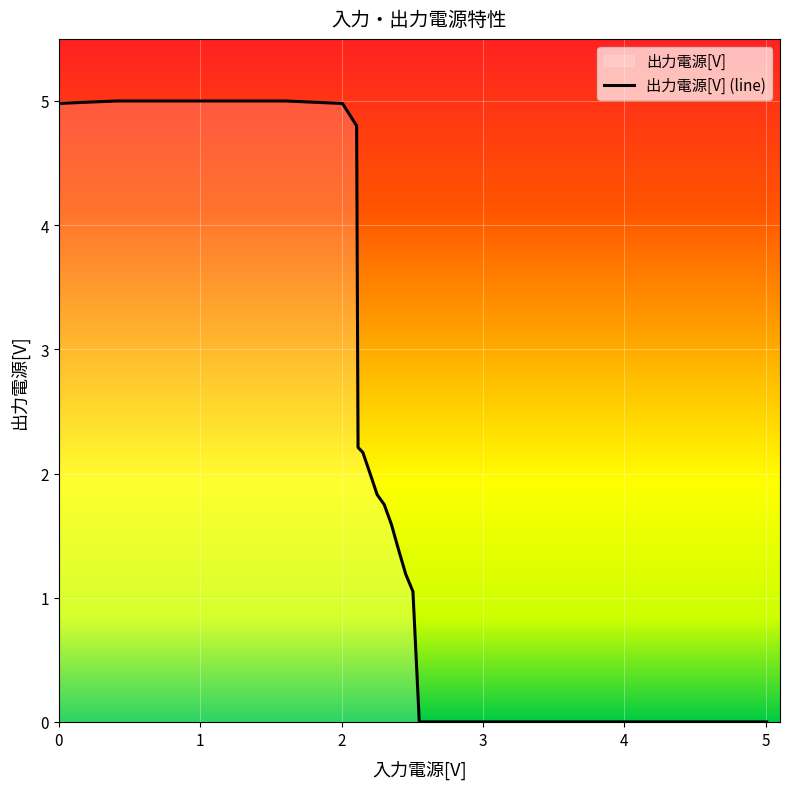

What is the greatest value displayed?

5.0